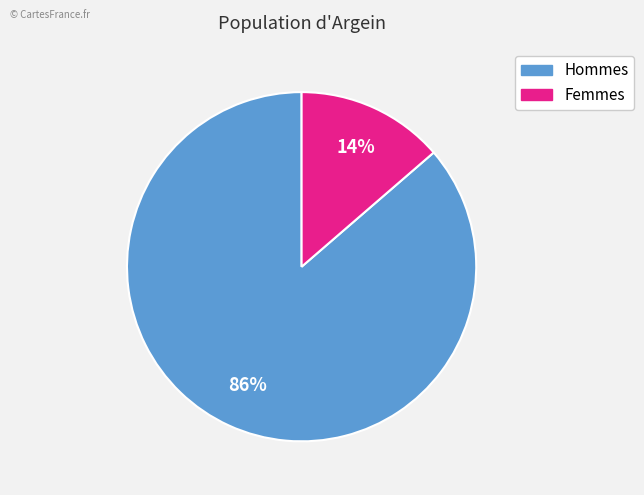

Does any single category account for the majority?

Yes